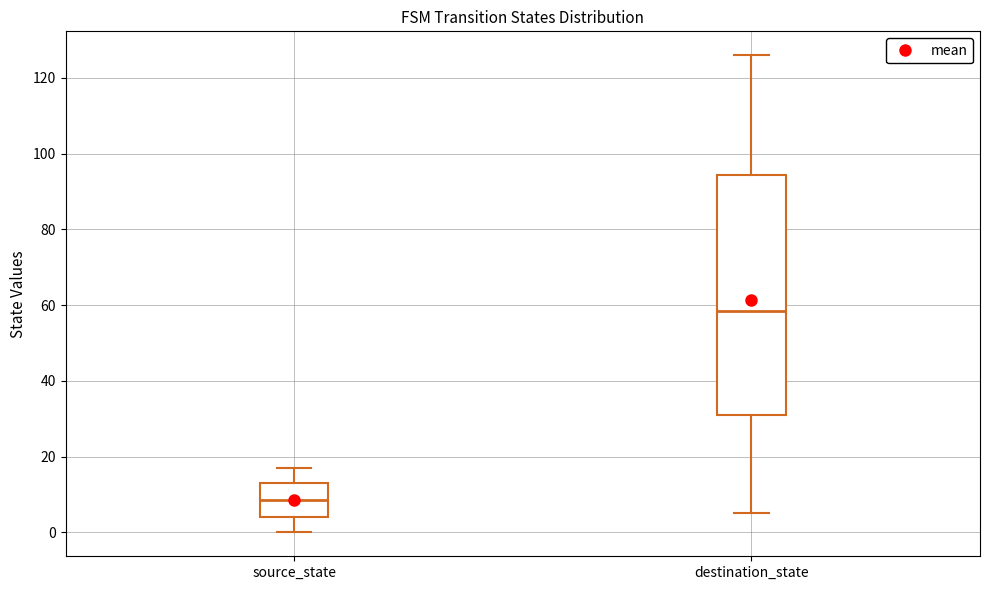

Which box's median line is the lowest?

source_state